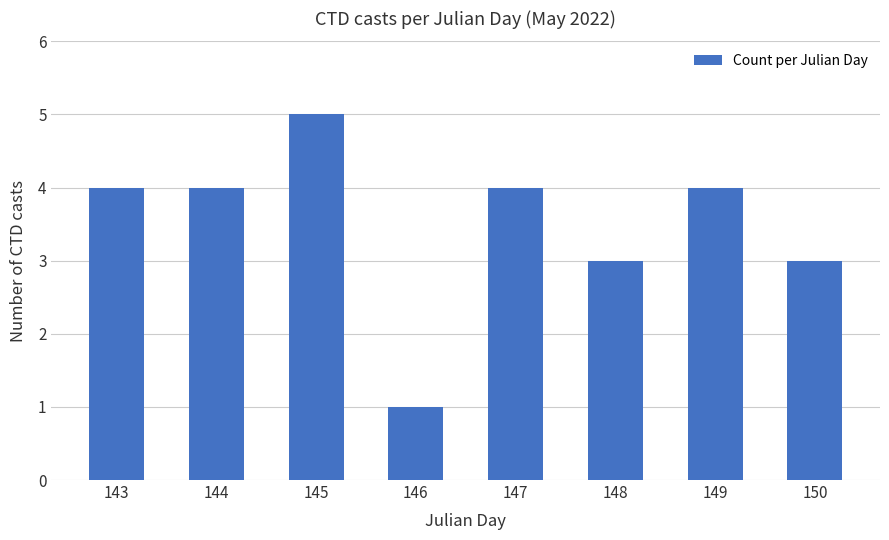

What is the maximum value shown in the chart?

5